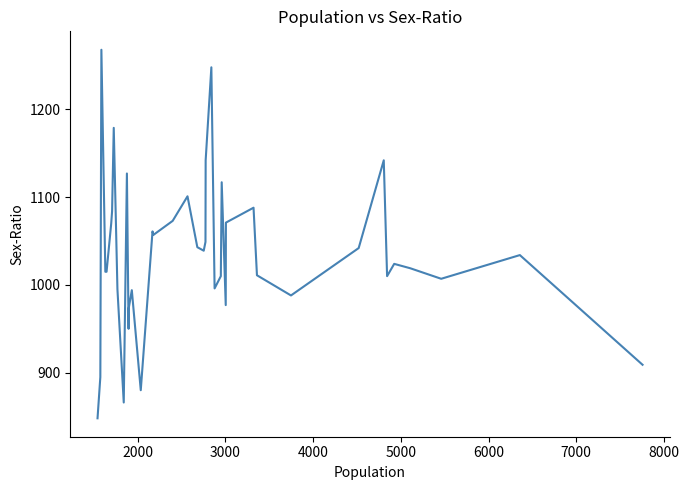

What is the minimum value shown in the chart?

848